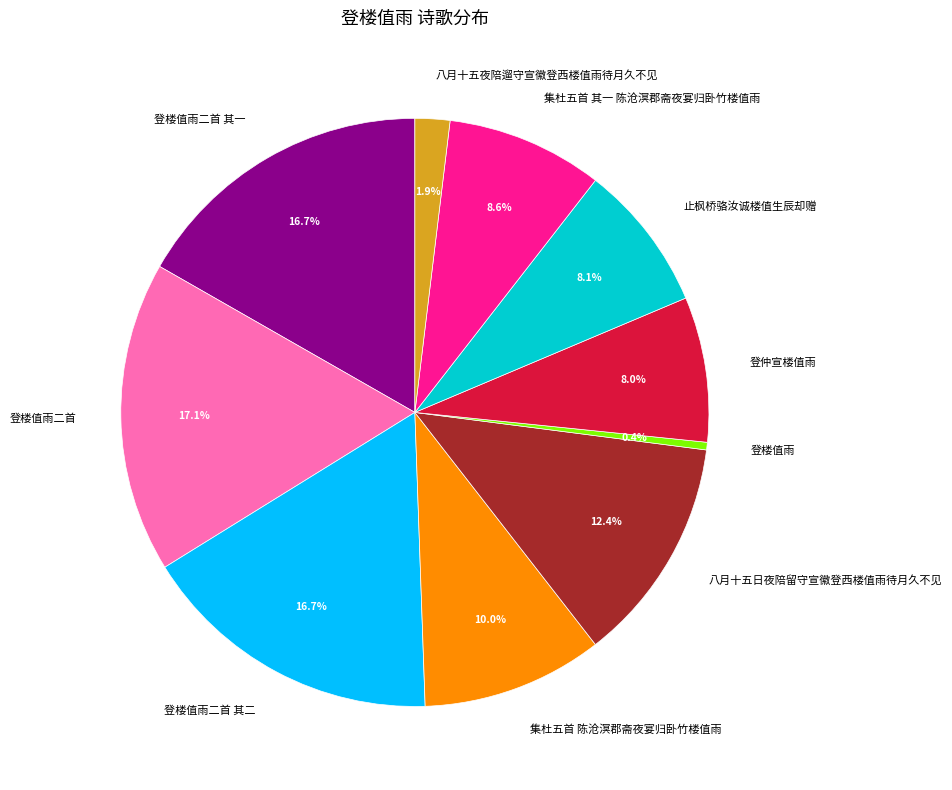

Does 八月十五日夜陪留守宣徽登西楼值雨待月久不见 account for over 50% of the chart?

No